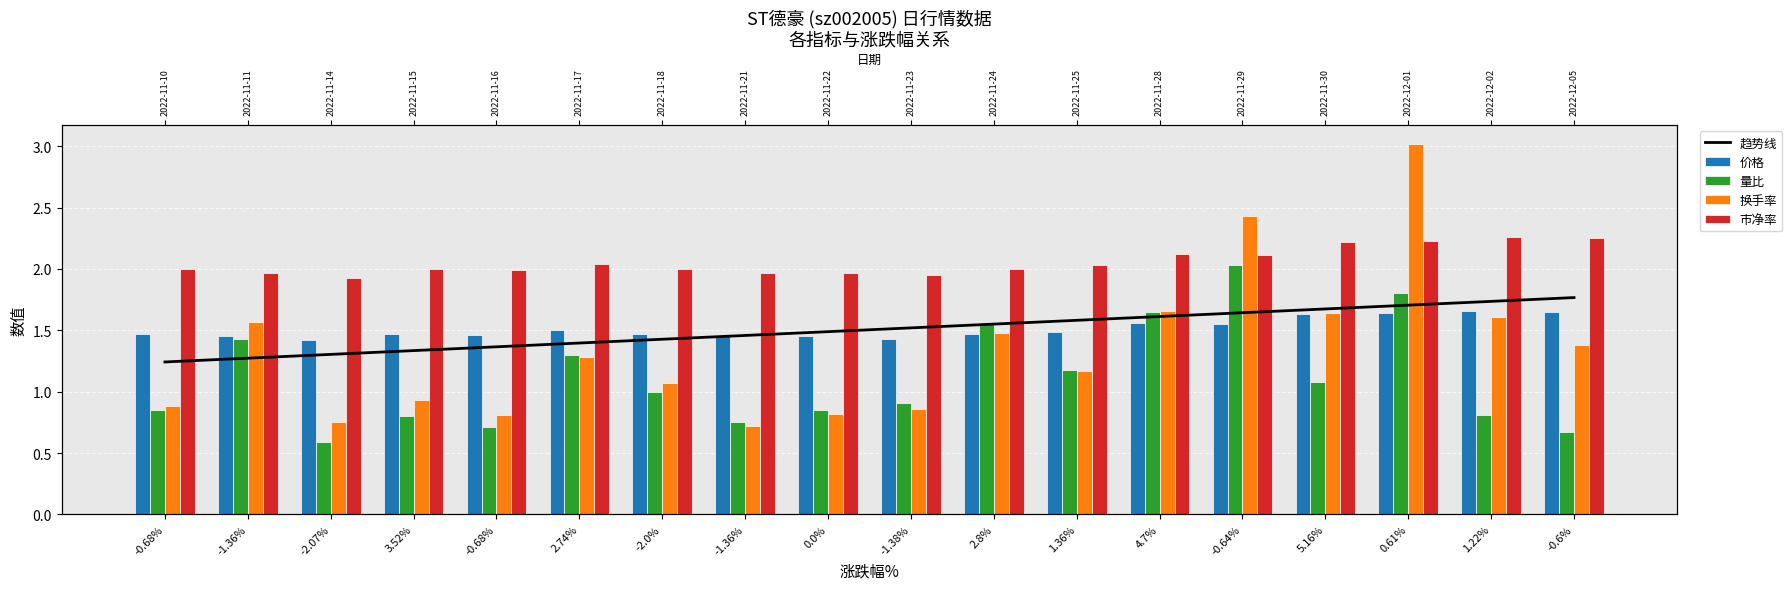

Which series has the largest total across all categories?

市净率